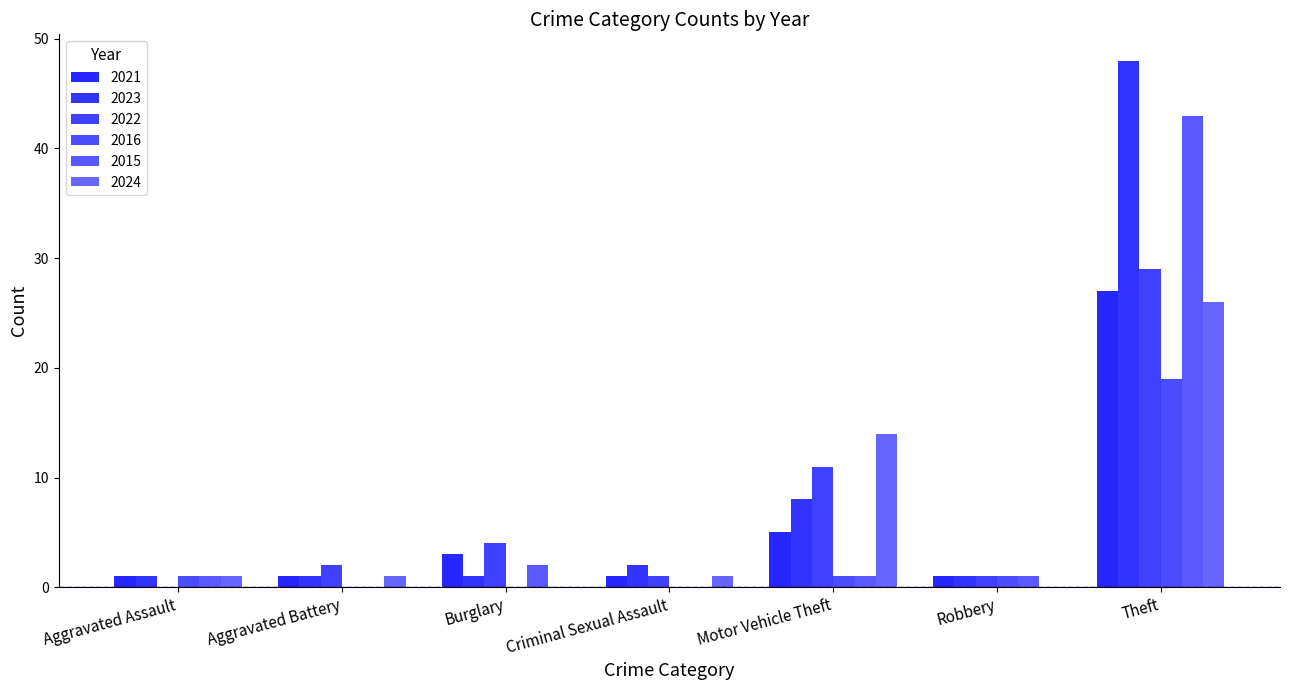

Which series has the widest spread of values?

2023